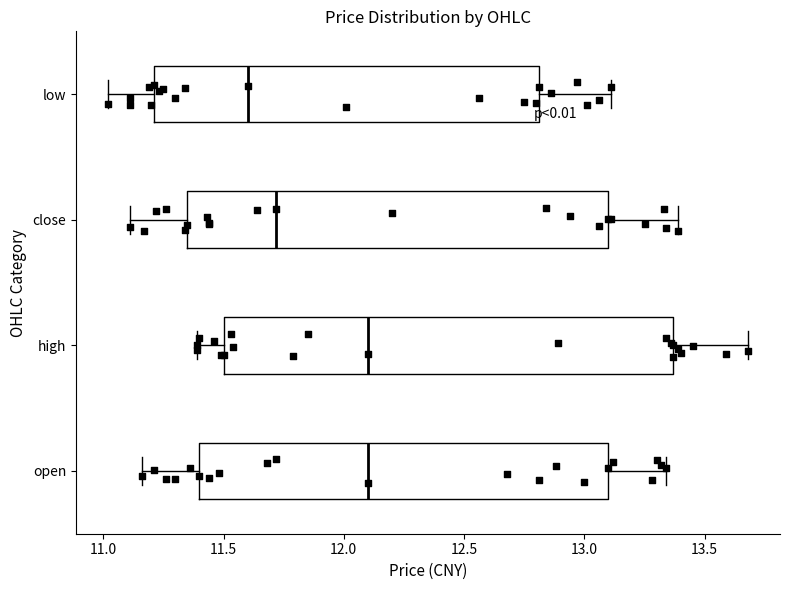

Reading bottom to top, read every box against the x-axis: the position of its median line, the range the box covers, and the ends of its whiskers. The values are not printed on the chart, so give them approximately, as read against the axis.

open: median 12.10, box 11.40 to 13.10, whiskers 11.15 to 13.35
high: median 12.10, box 11.50 to 13.35, whiskers 11.40 to 13.70
close: median 11.70, box 11.35 to 13.10, whiskers 11.10 to 13.40
low: median 11.60, box 11.20 to 12.80, whiskers 11.00 to 13.10